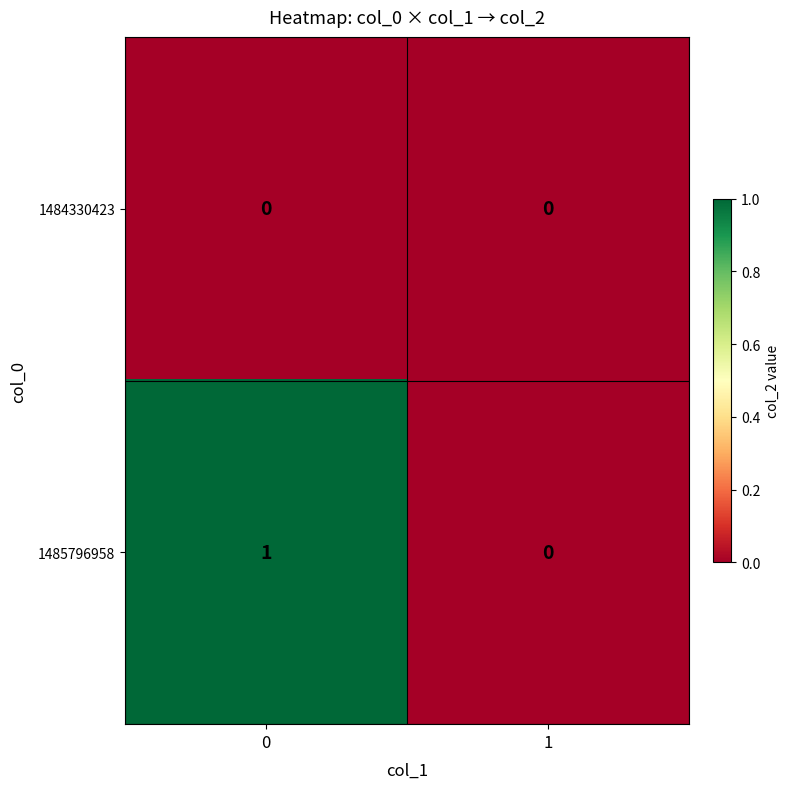

Rank the series at 0 from lowest to highest value.

1484330423, 1485796958